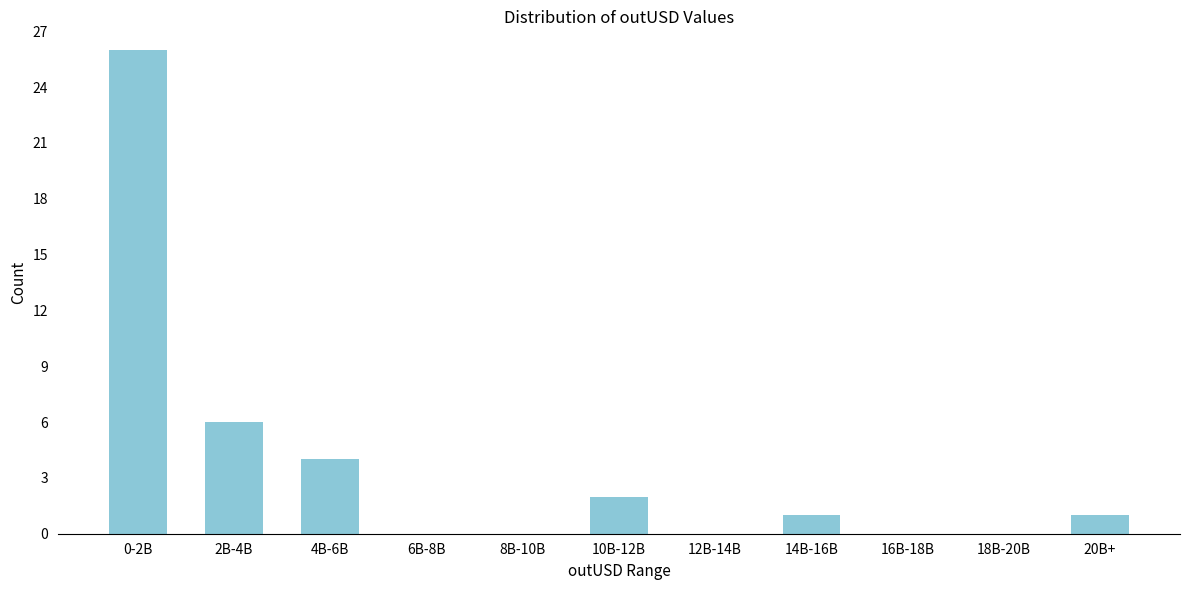

Reading left to right, what are all the values shown in this chart?

0-2B=26	2B-4B=6	4B-6B=4	6B-8B=0	8B-10B=0	10B-12B=2	12B-14B=0	14B-16B=1	16B-18B=0	18B-20B=0	20B+=1